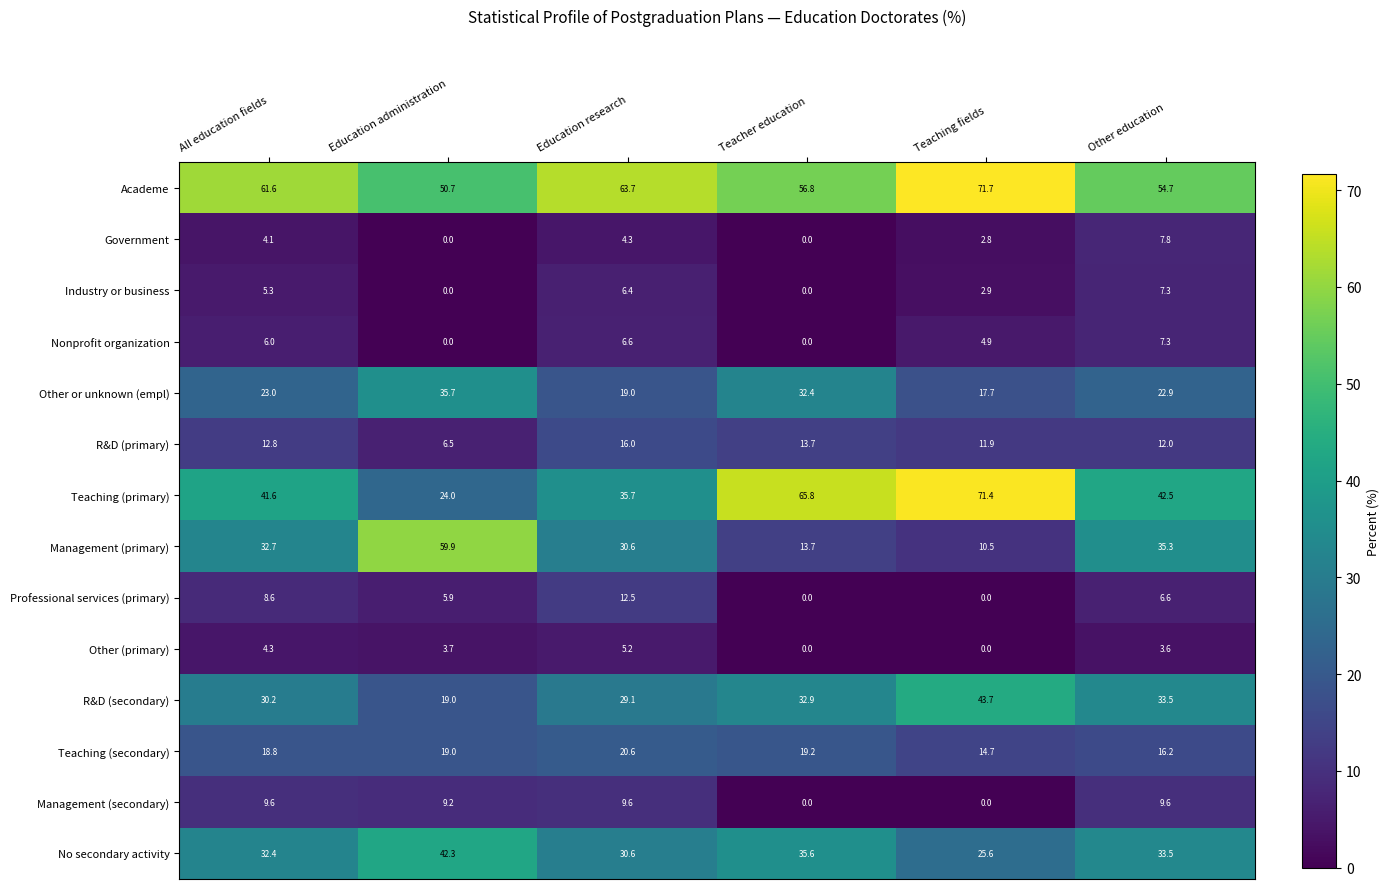

At which label does R&D (secondary) first exceed 32?

Teacher education